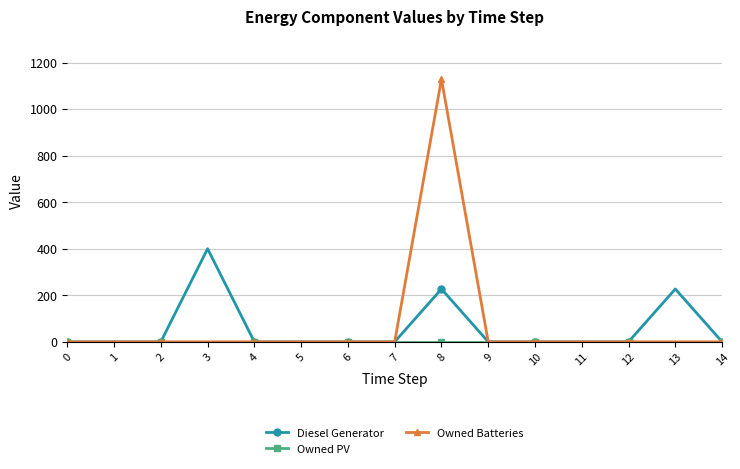

What is the spread (max minus min) of values at 8?

1129